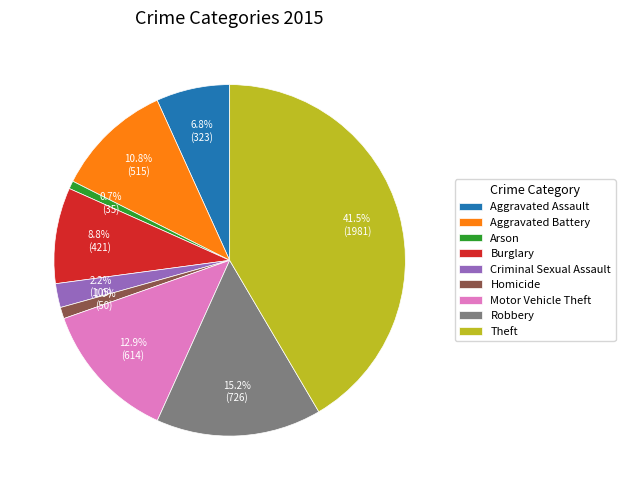

Is there a majority slice in this chart?

No